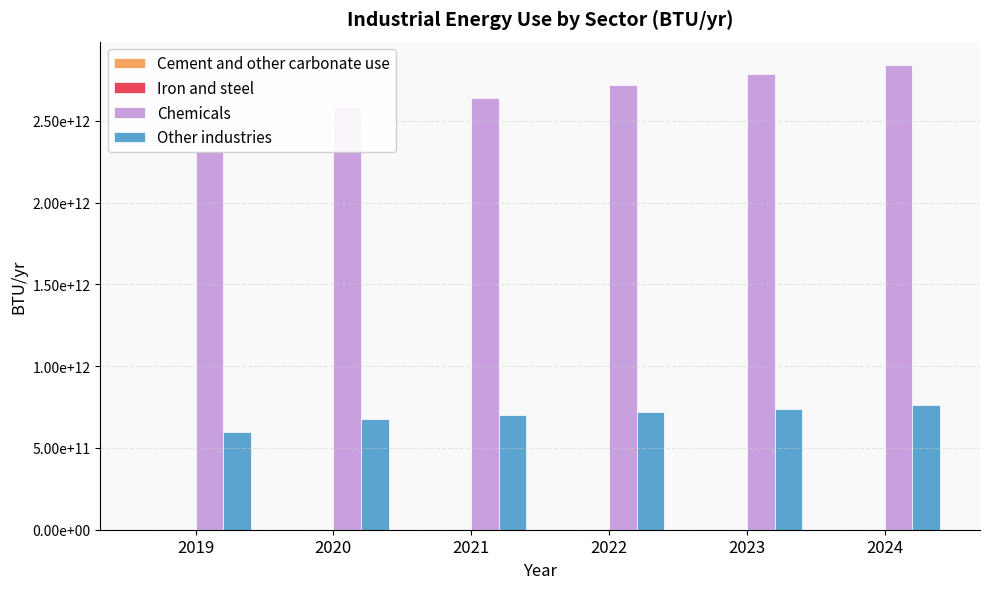

At which label does Iron and steel first exceed 48810306?

2019